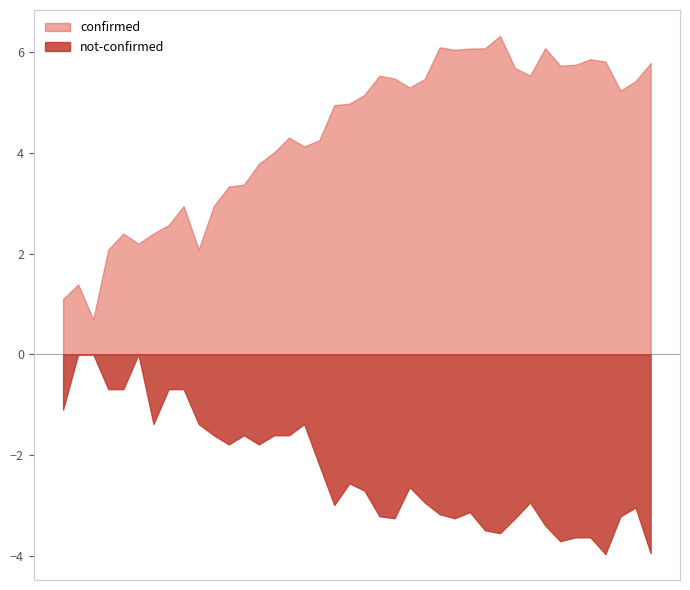

Which series has the largest range (max minus min)?

confirmed